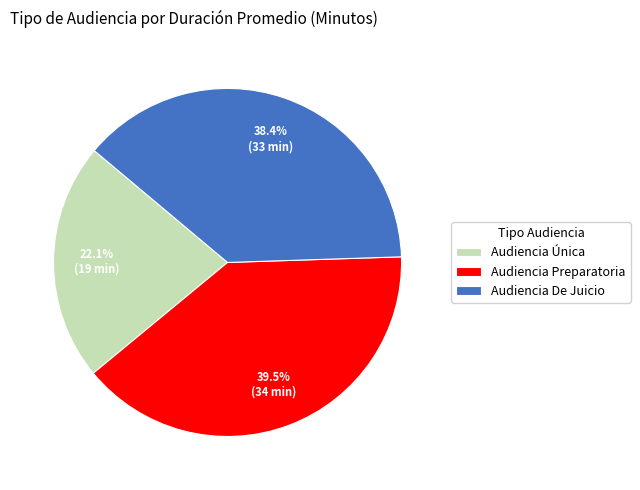

To the nearest percent, what is the difference between the Audiencia Preparatoria and Audiencia De Juicio slice percentages?

1%